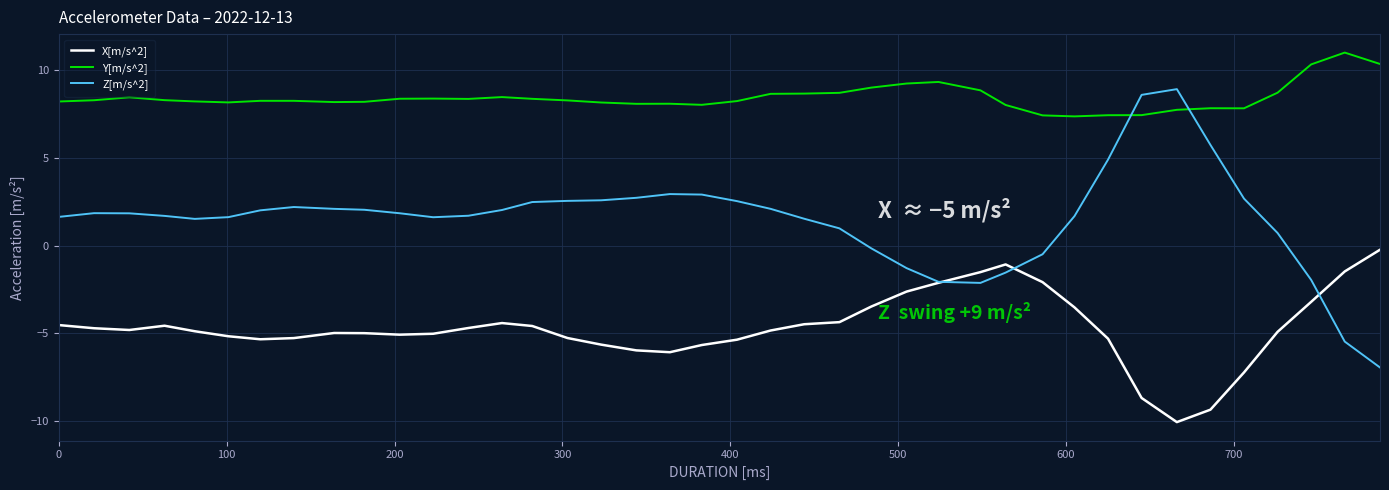

What are all the series names shown in the legend?

X[m/s^2], Y[m/s^2], Z[m/s^2]